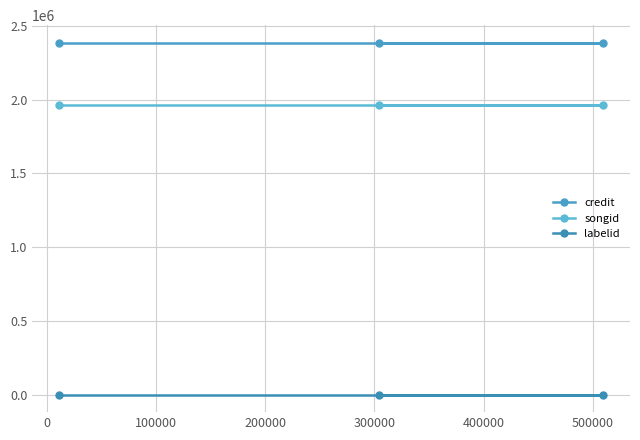

Is the value of labelid at 0 greater than the value of songid at −100000?

No